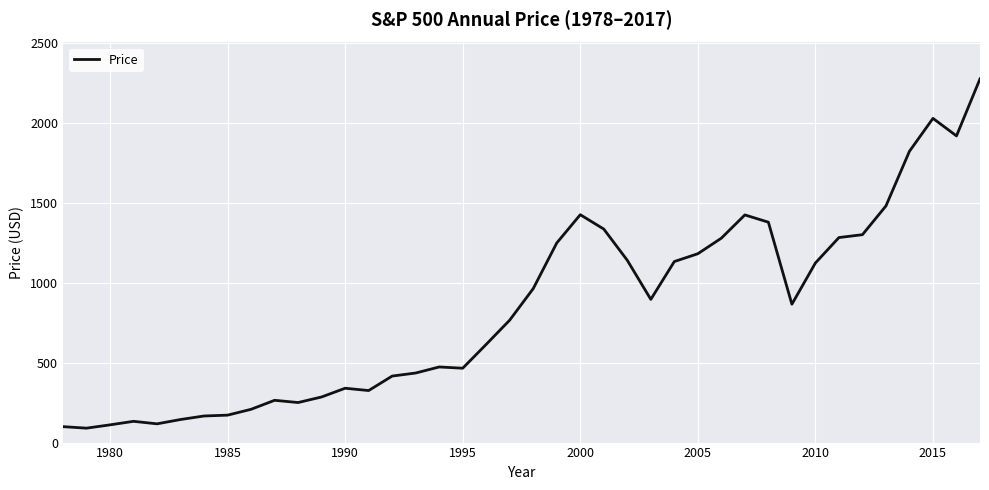

What is the difference between the maximum and minimum values?

2185.1